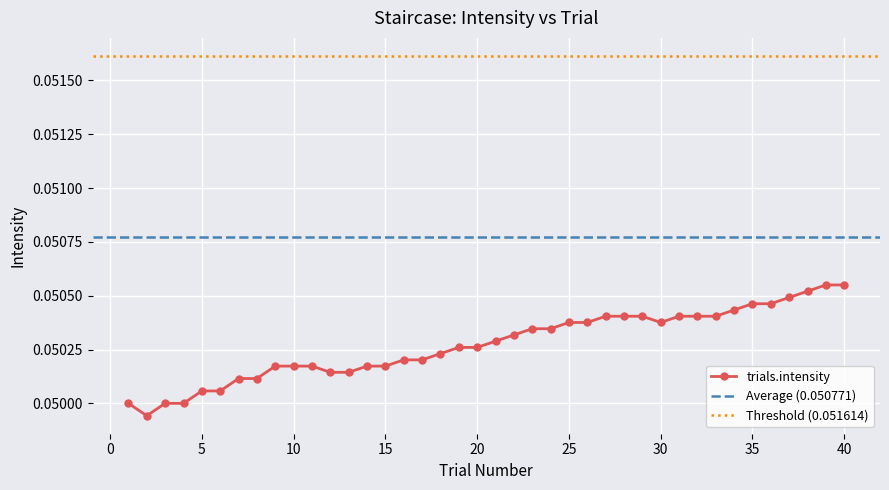

Reading left to right, transcribe all the data shown in this chart.

0.1	0.0	0.1	0.1	0.1	0.1	0.1	0.1	0.1	0.1	0.1	0.1	0.1	0.1	0.1	0.1	0.1	0.1	0.1	0.1	0.1	0.1	0.1	0.1	0.1	0.1	0.1	0.1	0.1	0.1	0.1	0.1	0.1	0.1	0.1	0.1	0.1	0.1	0.1	0.1